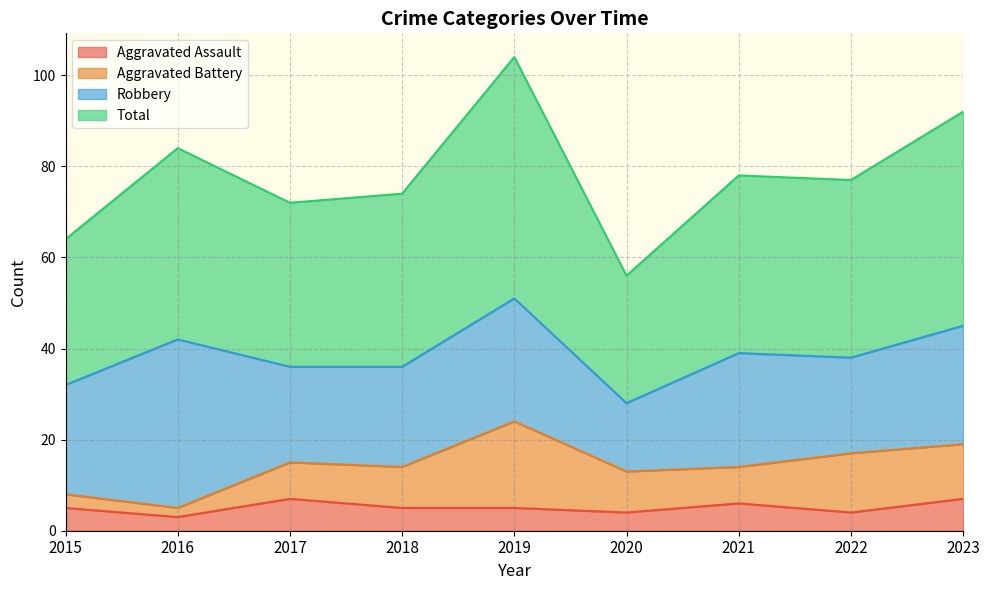

True or false: Aggravated Assault and Total cross at least once.

False